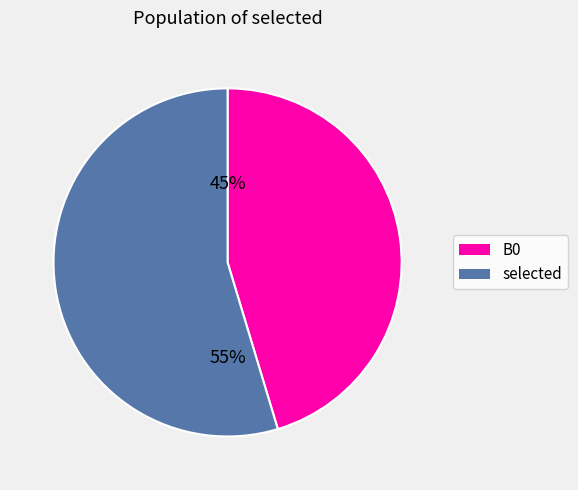

Does any single category account for the majority?

Yes